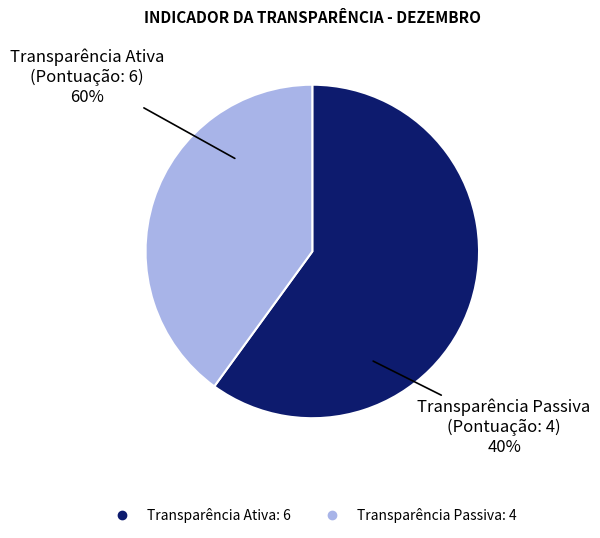

To the nearest percent, what is the combined percentage of Transparência Ativa and Transparência Passiva?

100%